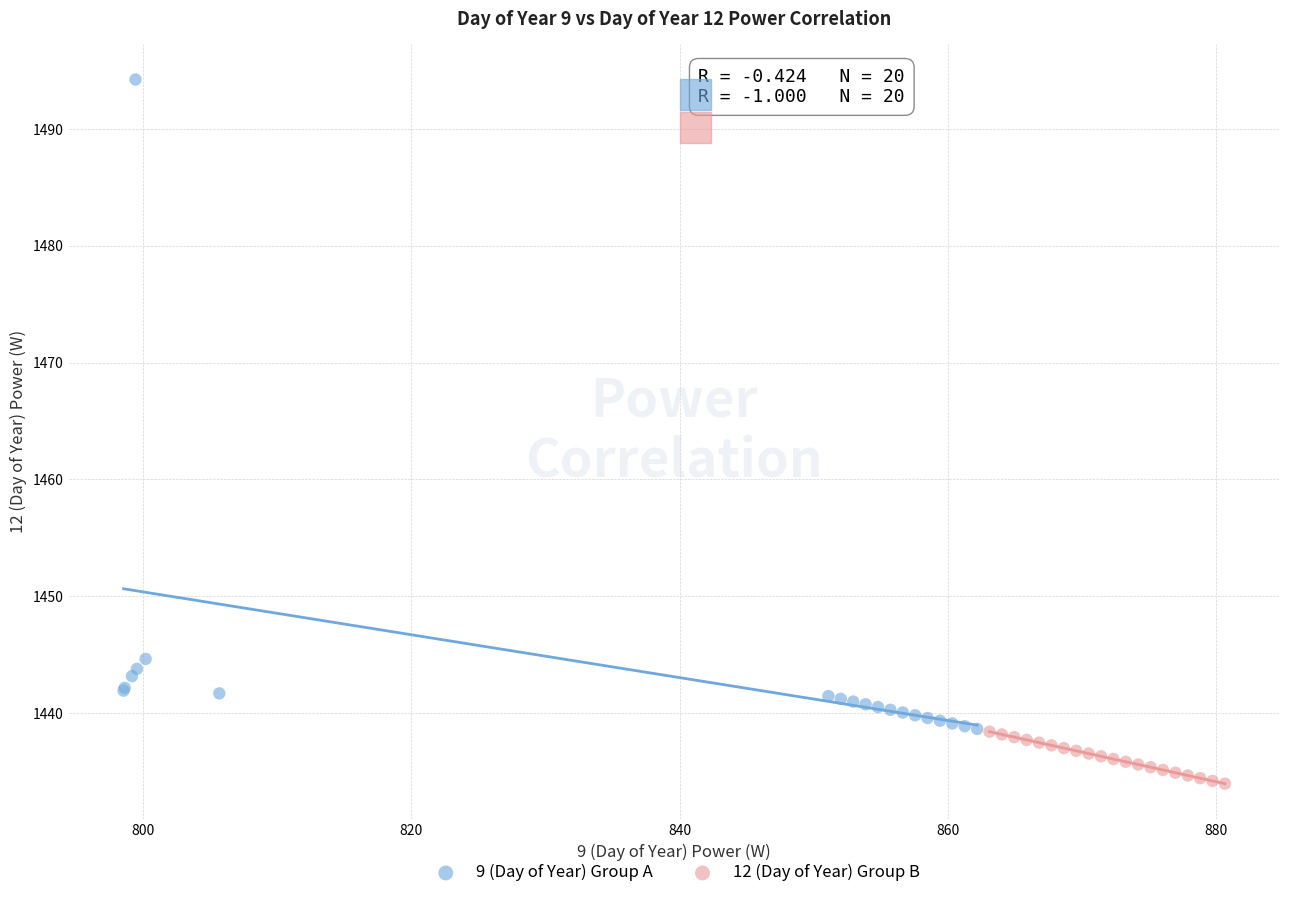

Which series has the largest Y range (max minus min)?

9 (Day of Year) Group A